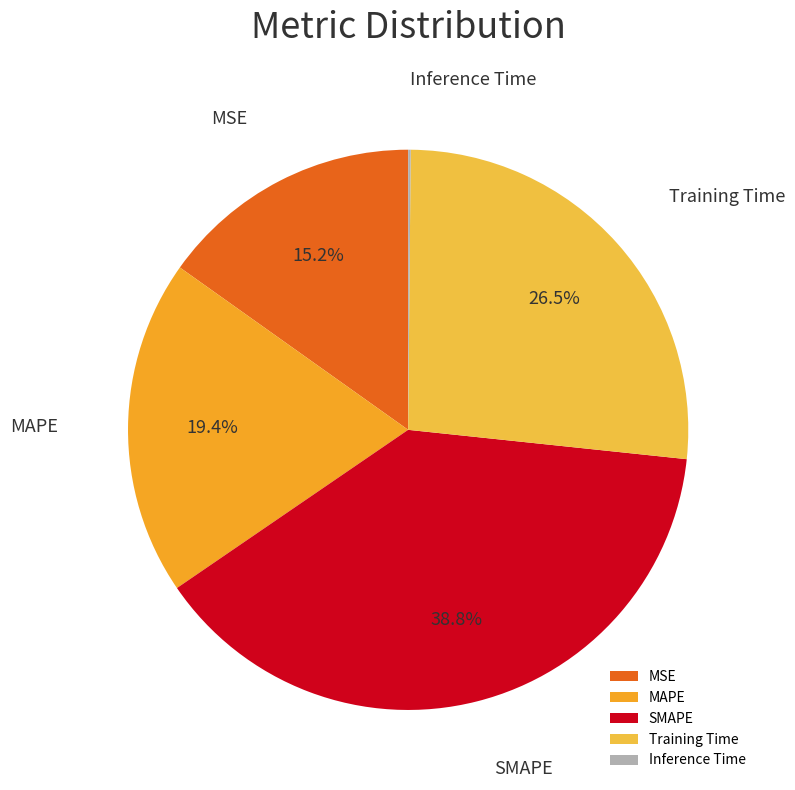

Which slice is the largest?

SMAPE